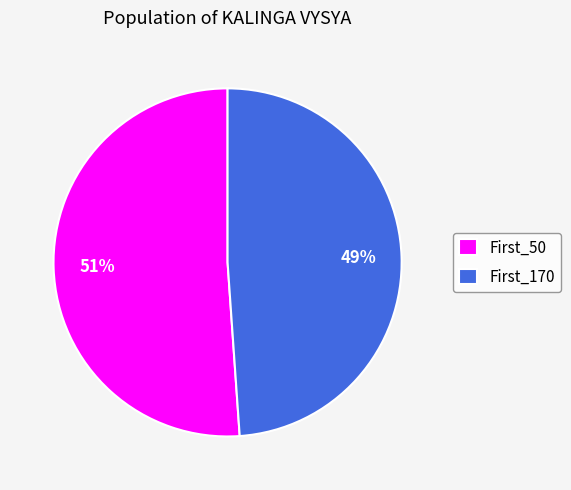

Does First_50 represent more than half of the total?

Yes